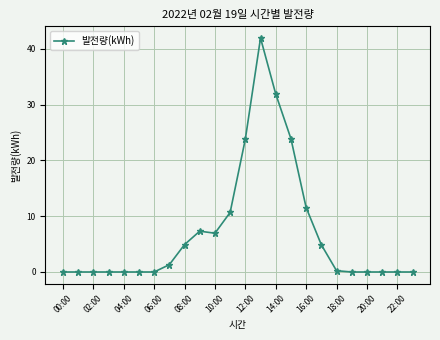

What is the difference between the maximum and second lowest values?

42.0